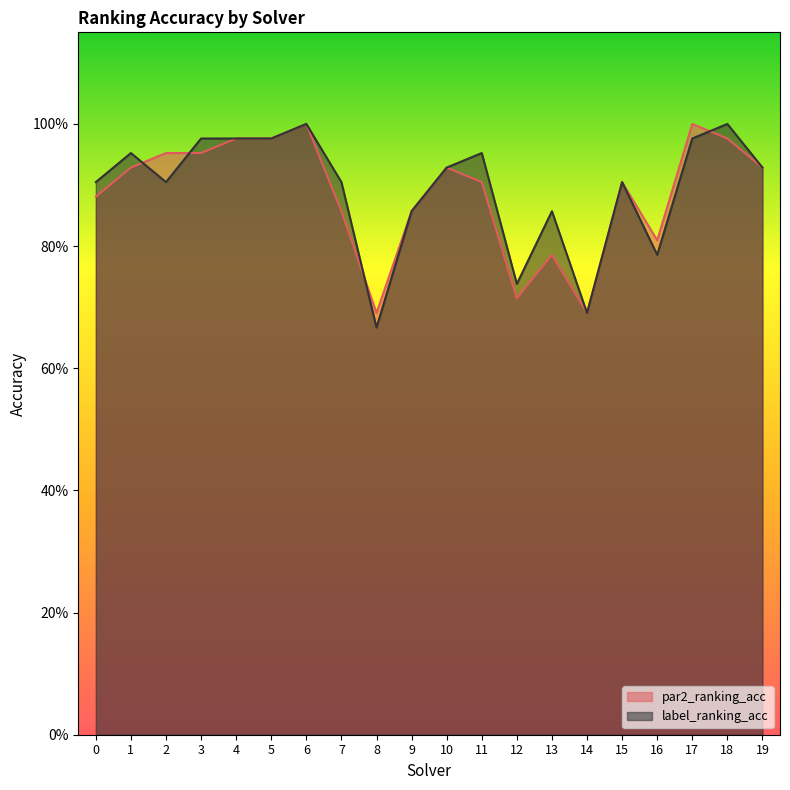

Reading right to left, extract all data points from this chart.

par2_ranking_acc: 0.9	1.0	1.0	0.8	0.9	0.7	0.8	0.7	0.9	0.9	0.9	0.7	0.9	1.0	1.0	1.0	1.0	1.0	0.9	0.9
label_ranking_acc: 0.9	1.0	1.0	0.8	0.9	0.7	0.9	0.7	1.0	0.9	0.9	0.7	0.9	1.0	1.0	1.0	1.0	0.9	1.0	0.9